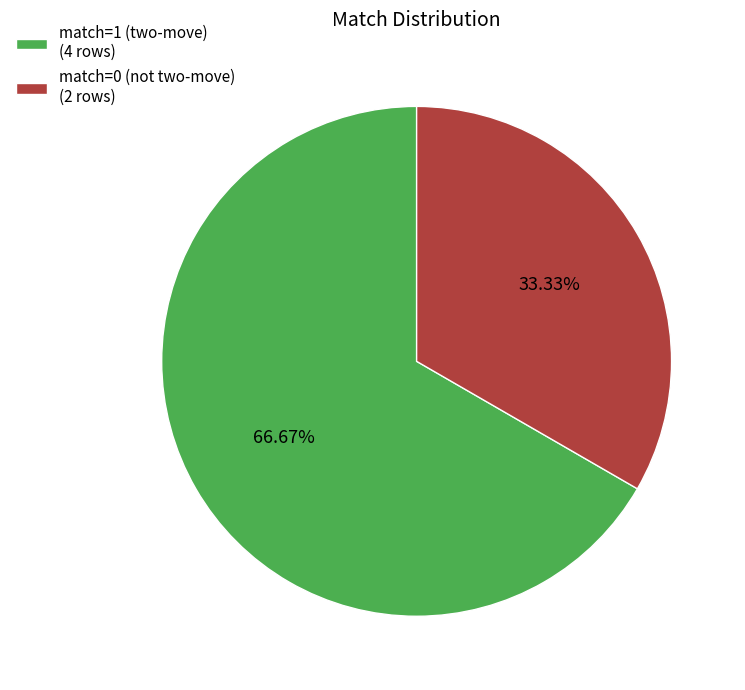

What is the ratio of the value at match=0 (not two-move) to the value at match=1 (two-move)?

0.5